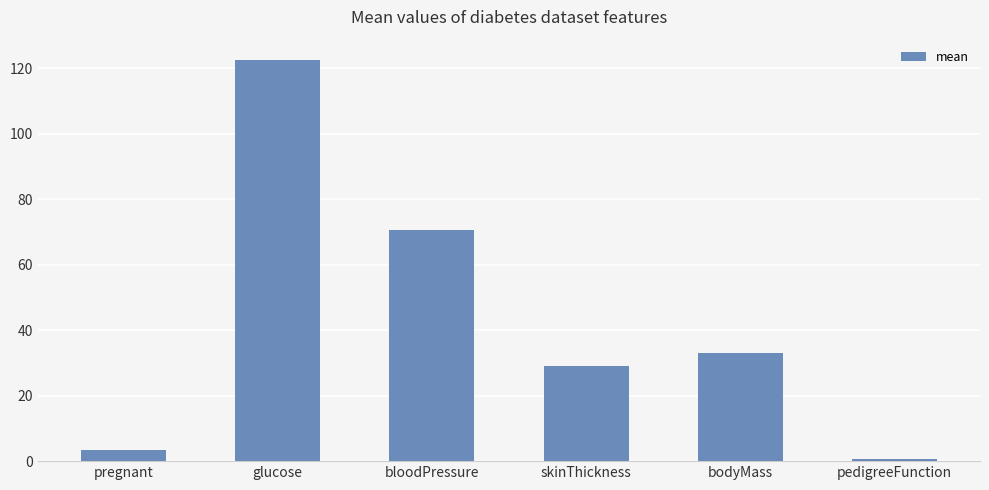

What is the sum of the values at glucose and skinThickness?

151.8